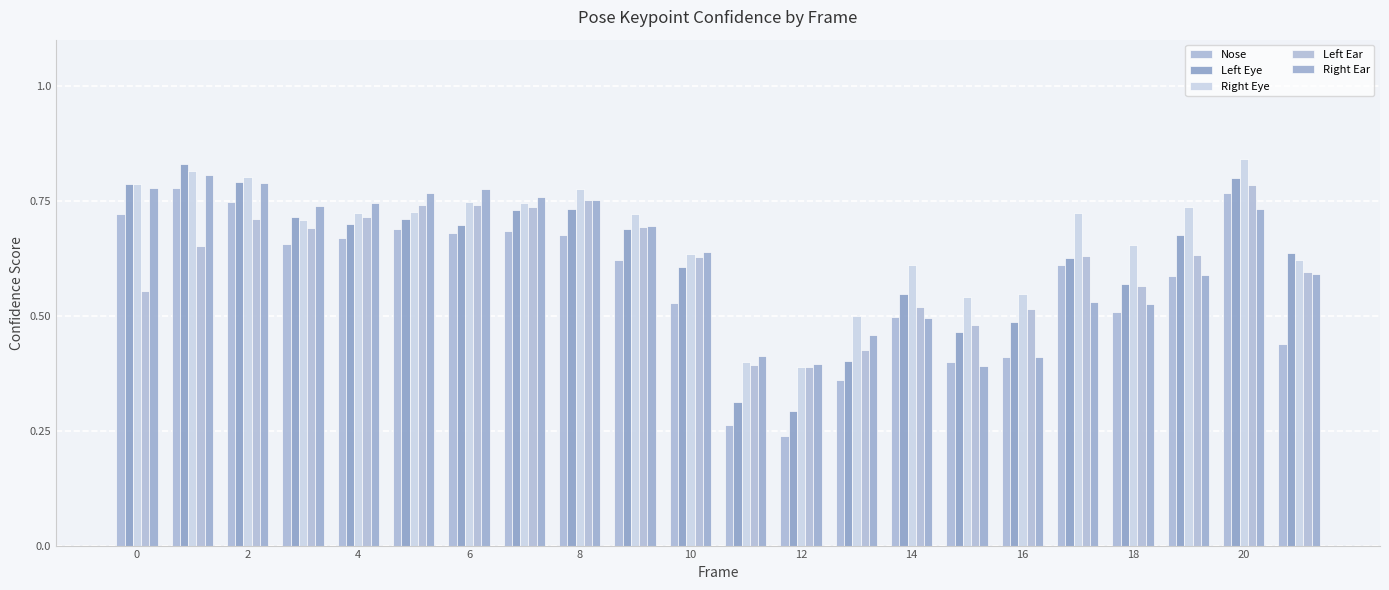

How many bars are there in each group?

5